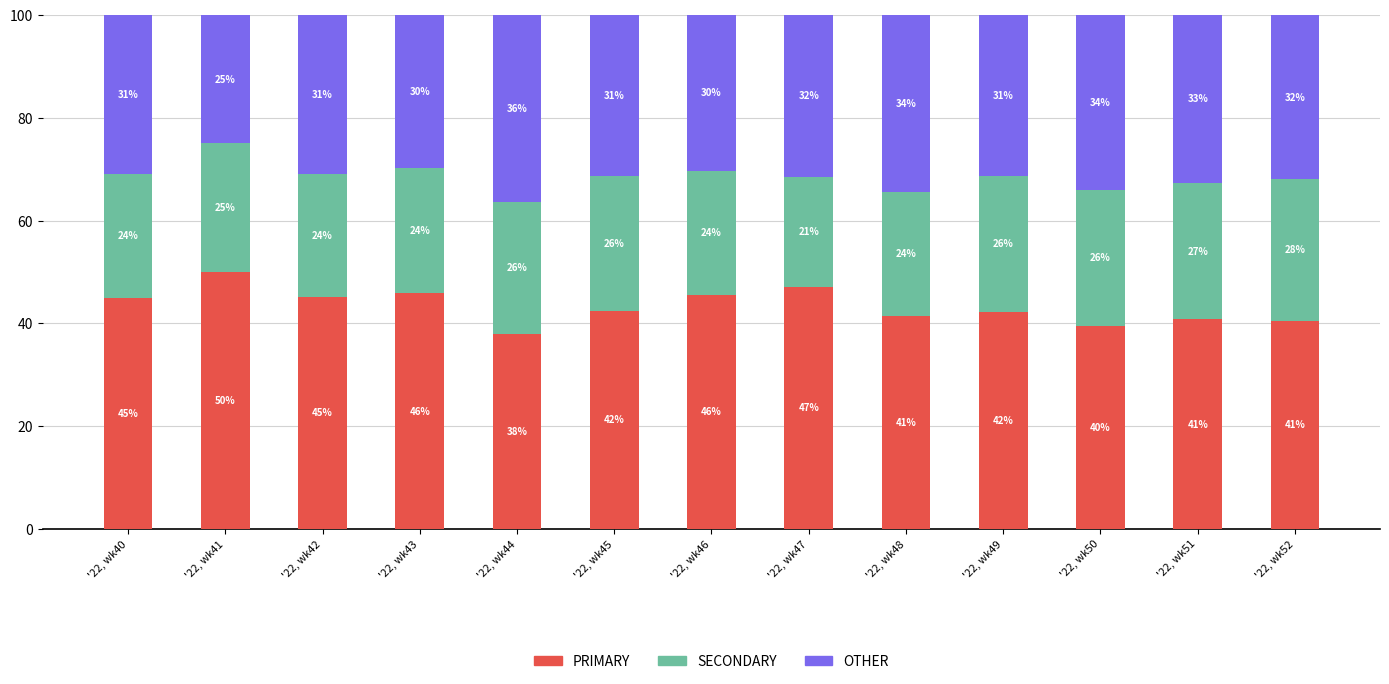

What is the approximate value of PRIMARY at '22, wk40?

44.9